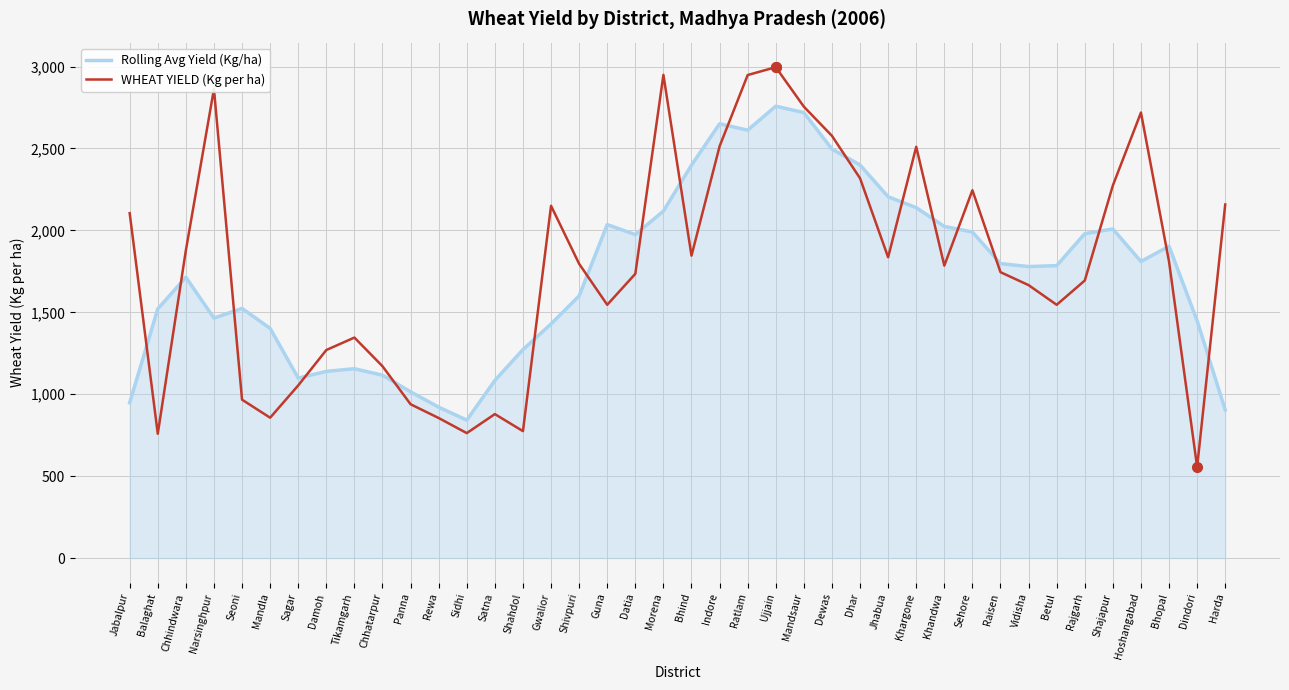

How many series are shown in this chart?

2